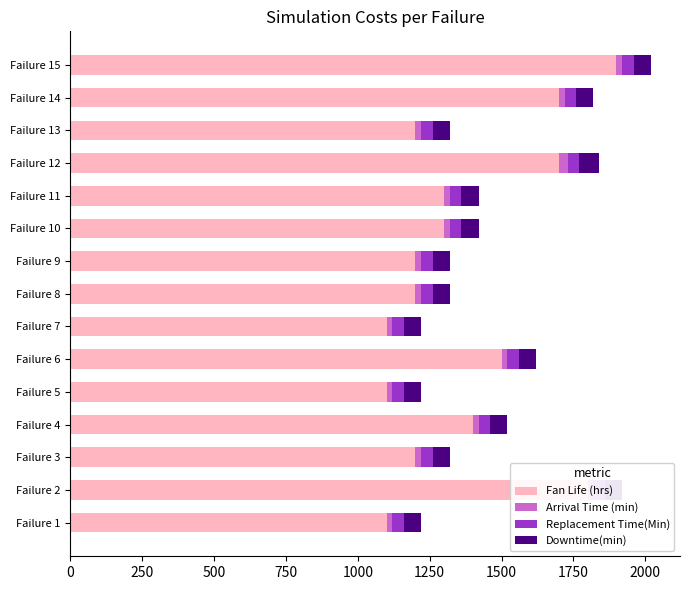

Reading right to left, extract all data points from this chart.

Fan Life (hrs): 1900.0	1700.0	1200.0	1700.0	1300.0	1300.0	1200.0	1200.0	1100.0	1500.0	1100.0	1400.0	1200.0	1800.0	1100.0
Arrival Time (min): 20.0	20.0	20.0	30.0	20.0	20.0	20.0	20.0	20.0	20.0	20.0	20.0	20.0	20.0	20.0
Replacement Time(Min): 0.6	0.6	0.6	0.6	0.6	0.6	0.6	0.6	0.6	0.6	0.6	0.6	0.6	0.6	0.6
Downtime(min): 60.0	60.0	60.0	70.0	60.0	60.0	60.0	60.0	60.0	60.0	60.0	60.0	60.0	60.0	60.0